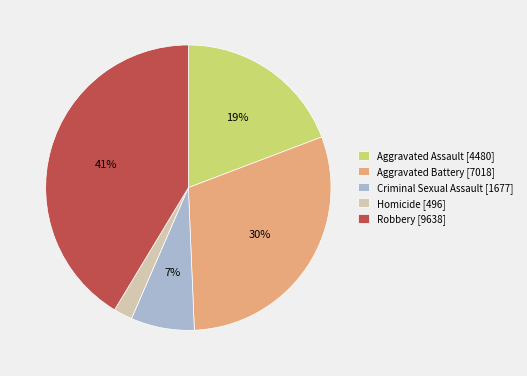

Between Aggravated Assault [4480] and Criminal Sexual Assault [1677], which is larger?

Aggravated Assault [4480]